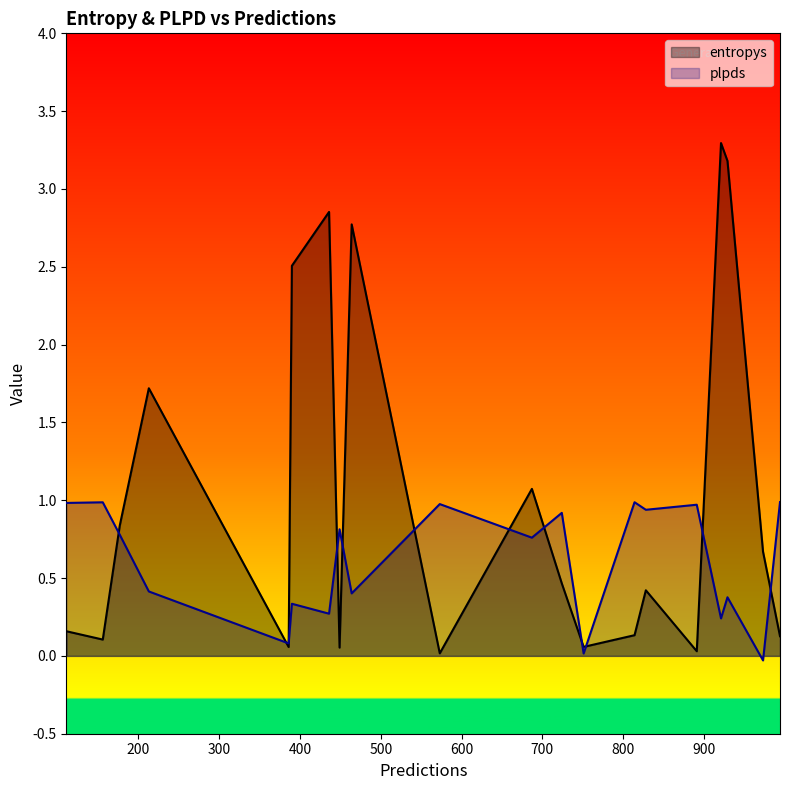

In entropys, how many points are higher than both neighbors (excluding endpoints)?

6